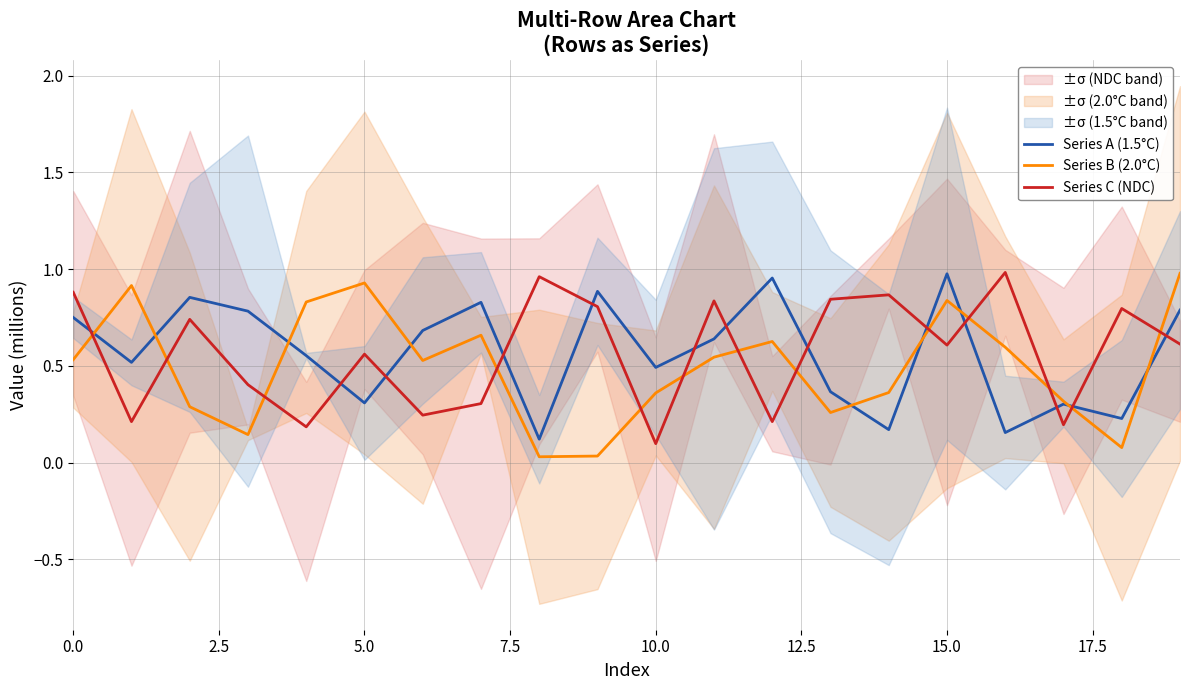

What is the label of the 12th point from the left?

11